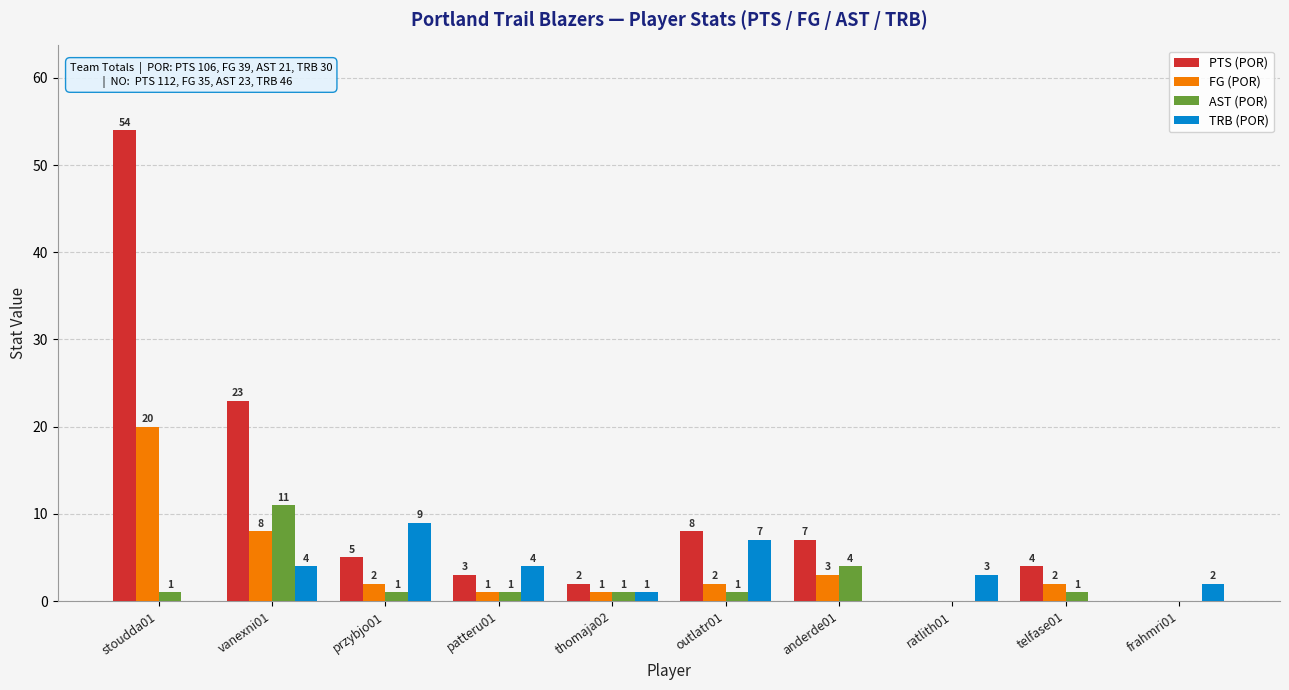

Reading left to right, extract all data points from this chart.

PTS (POR): stoudda01=54	vanexni01=23	przybjo01=5	patteru01=3	thomaja02=2	outlatr01=8	anderde01=7	ratlith01=0	telfase01=4	frahmri01=0
FG (POR): stoudda01=20	vanexni01=8	przybjo01=2	patteru01=1	thomaja02=1	outlatr01=2	anderde01=3	ratlith01=0	telfase01=2	frahmri01=0
AST (POR): stoudda01=1	vanexni01=11	przybjo01=1	patteru01=1	thomaja02=1	outlatr01=1	anderde01=4	ratlith01=0	telfase01=1	frahmri01=0
TRB (POR): stoudda01=0	vanexni01=4	przybjo01=9	patteru01=4	thomaja02=1	outlatr01=7	anderde01=0	ratlith01=3	telfase01=0	frahmri01=2